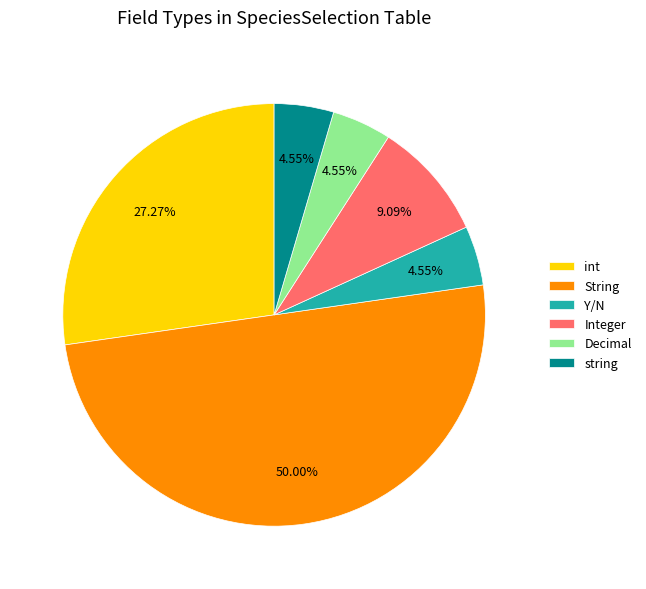

How much of the chart is everything except int?

72.7%